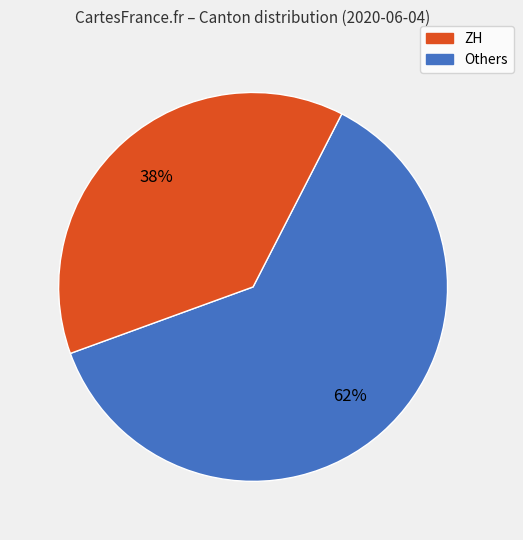

Does any single category account for the majority?

Yes